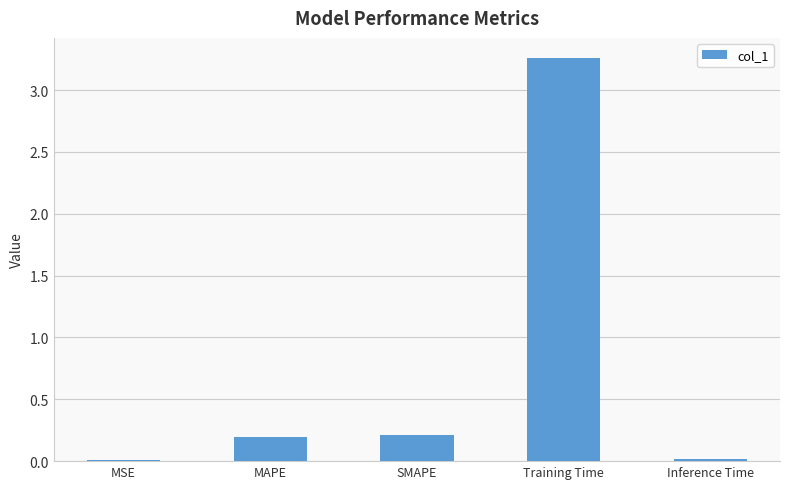

Is it true that the value at SMAPE is 0.2?

True